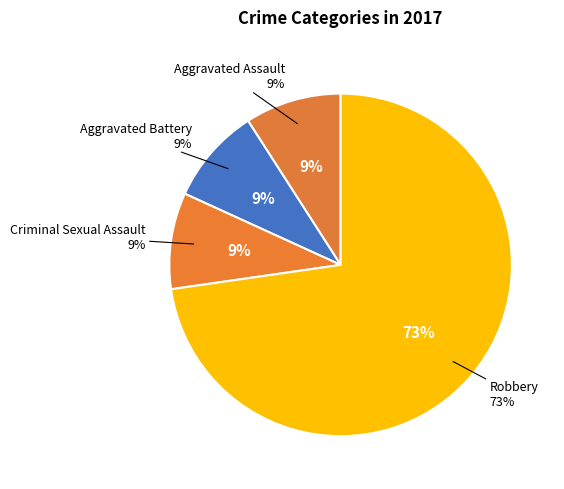

To the nearest percent, what is the difference between the Criminal Sexual Assault and Robbery slice percentages?

64%